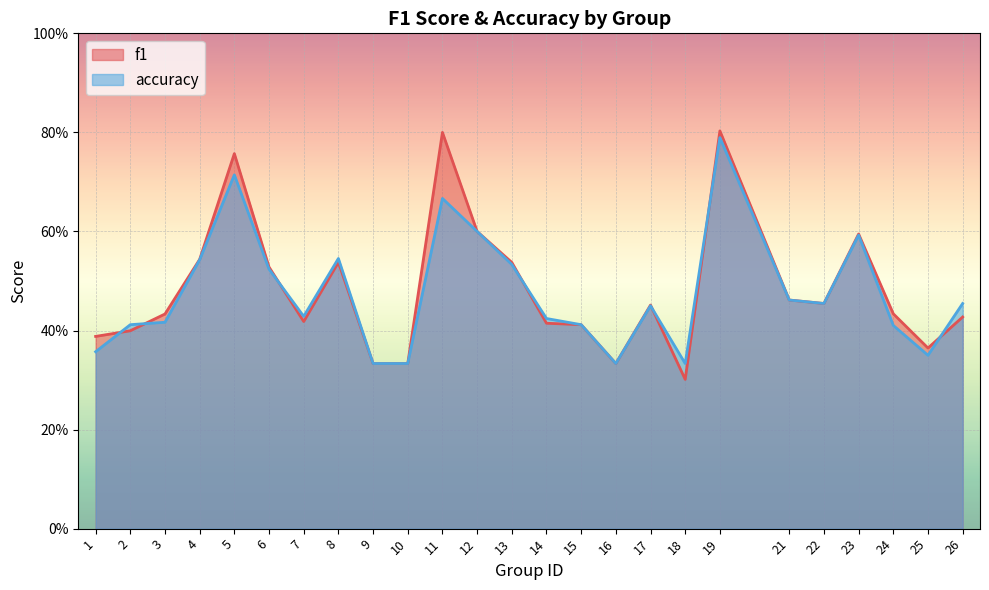

What is the difference between the accuracy values at 21 and 18?

0.1